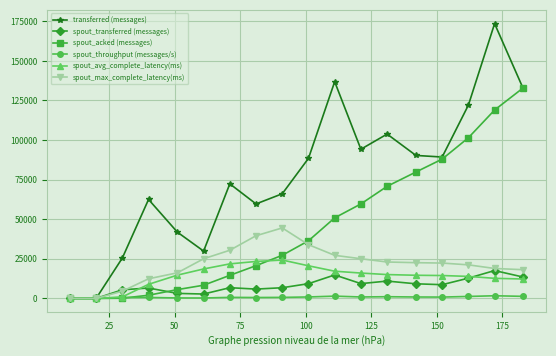

What is the greatest value displayed?

173540.0